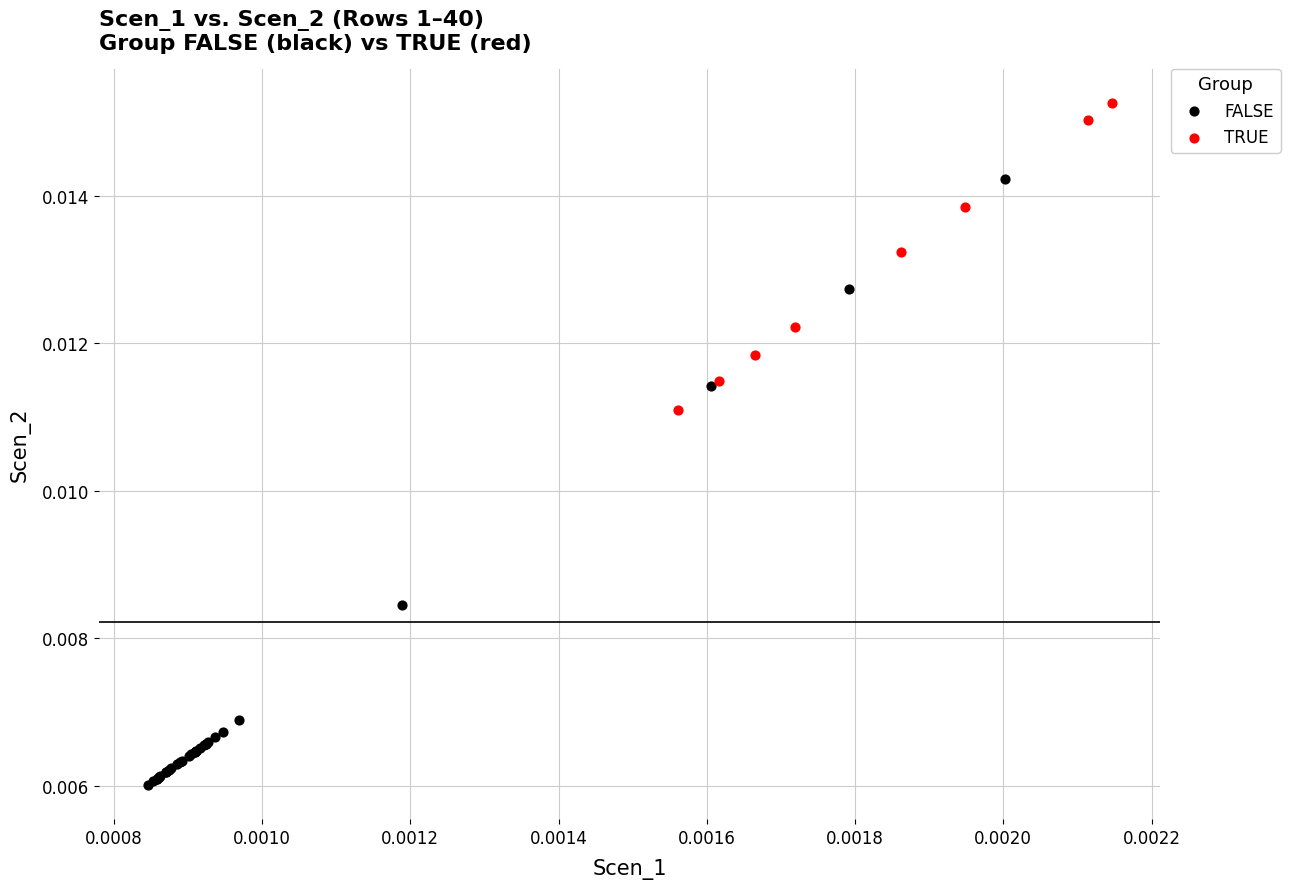

What are all the series names shown in the legend?

FALSE, TRUE